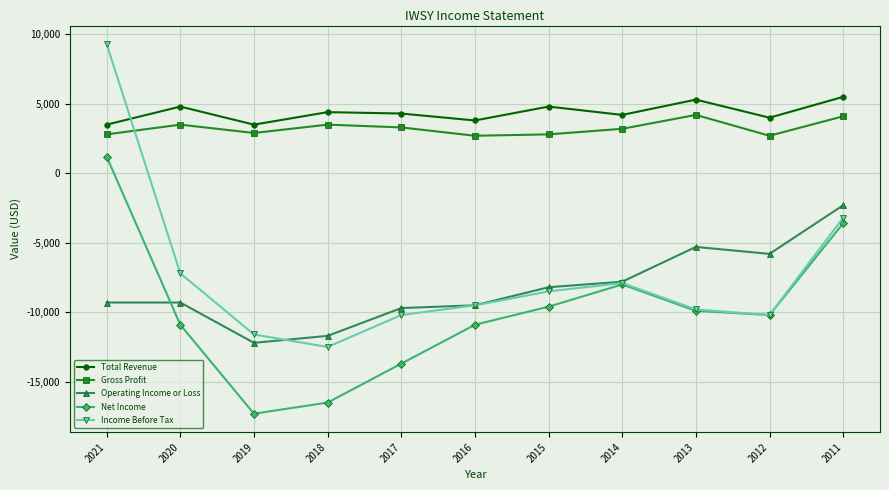

What is the maximum value for Gross Profit?

4200